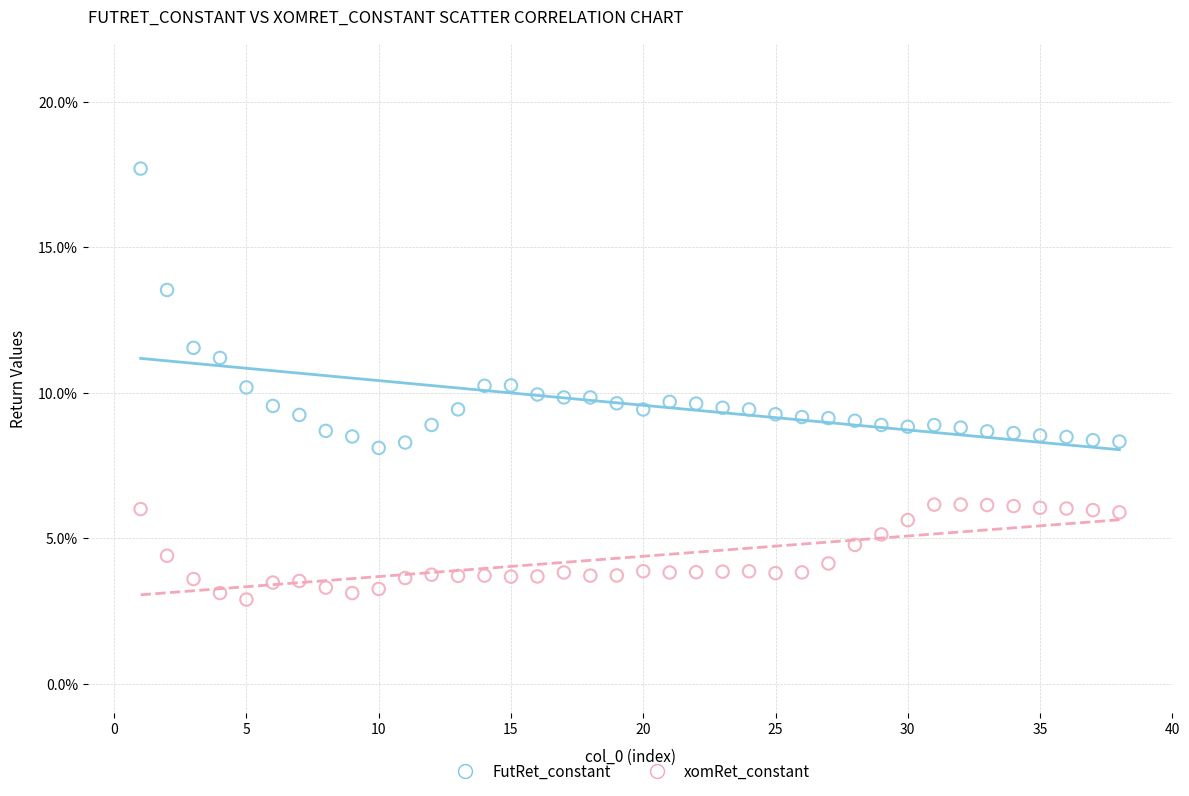

Which series reaches the minimum Y coordinate?

xomRet_constant